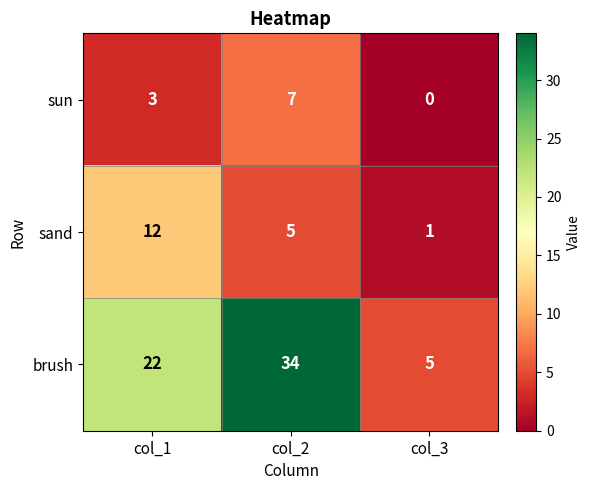

Which series has the largest range (max minus min)?

brush